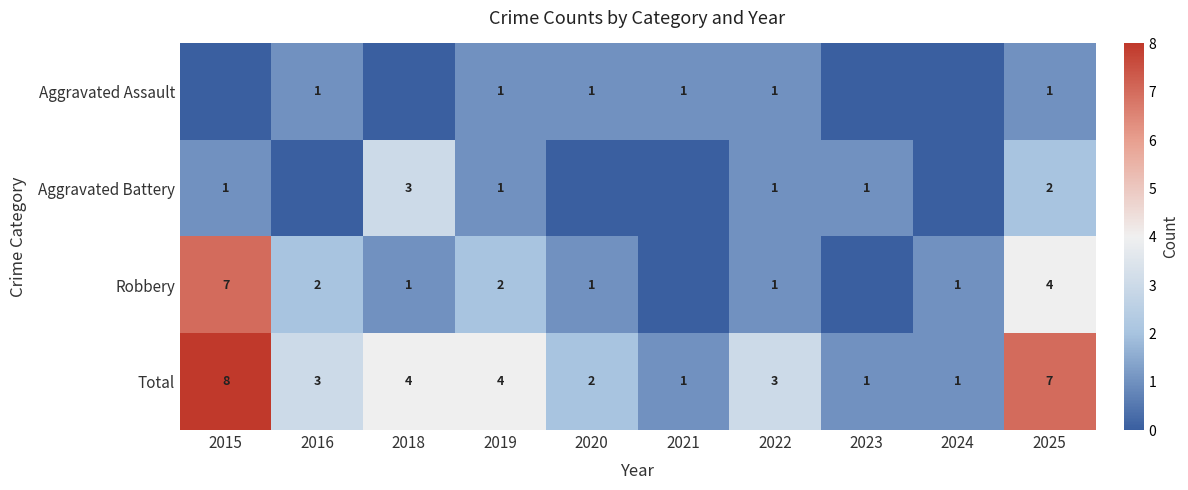

Is the value of Robbery at 2020 greater than the value of Total at 2015?

No